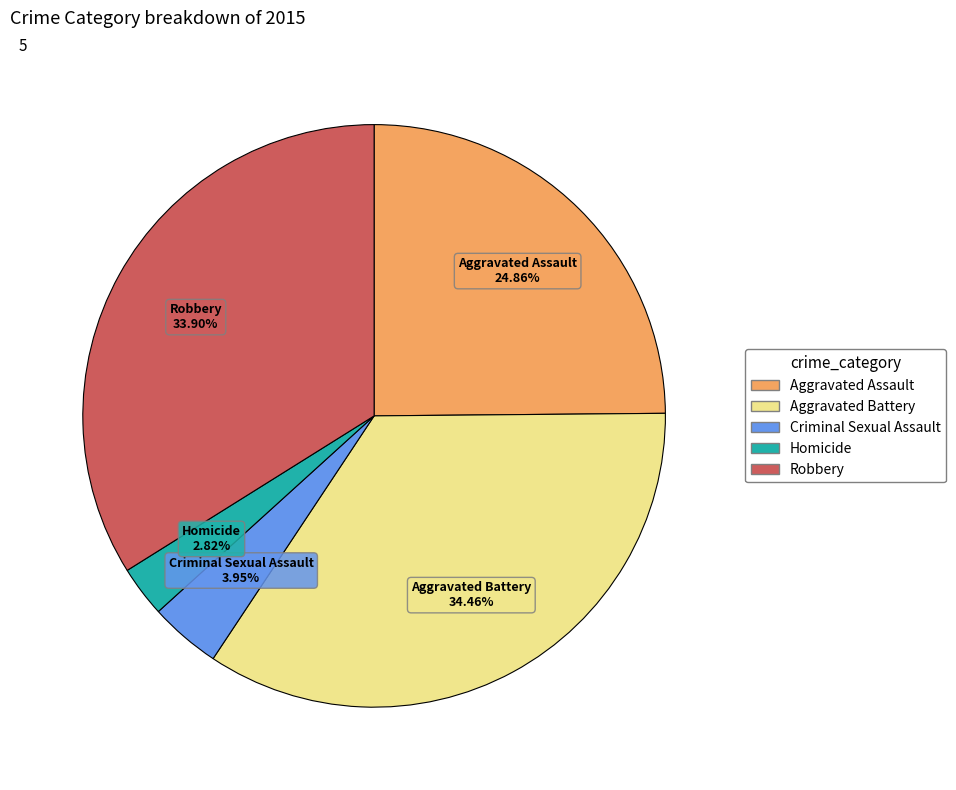

What percentage do Aggravated Assault and Homicide together represent?

27.7%